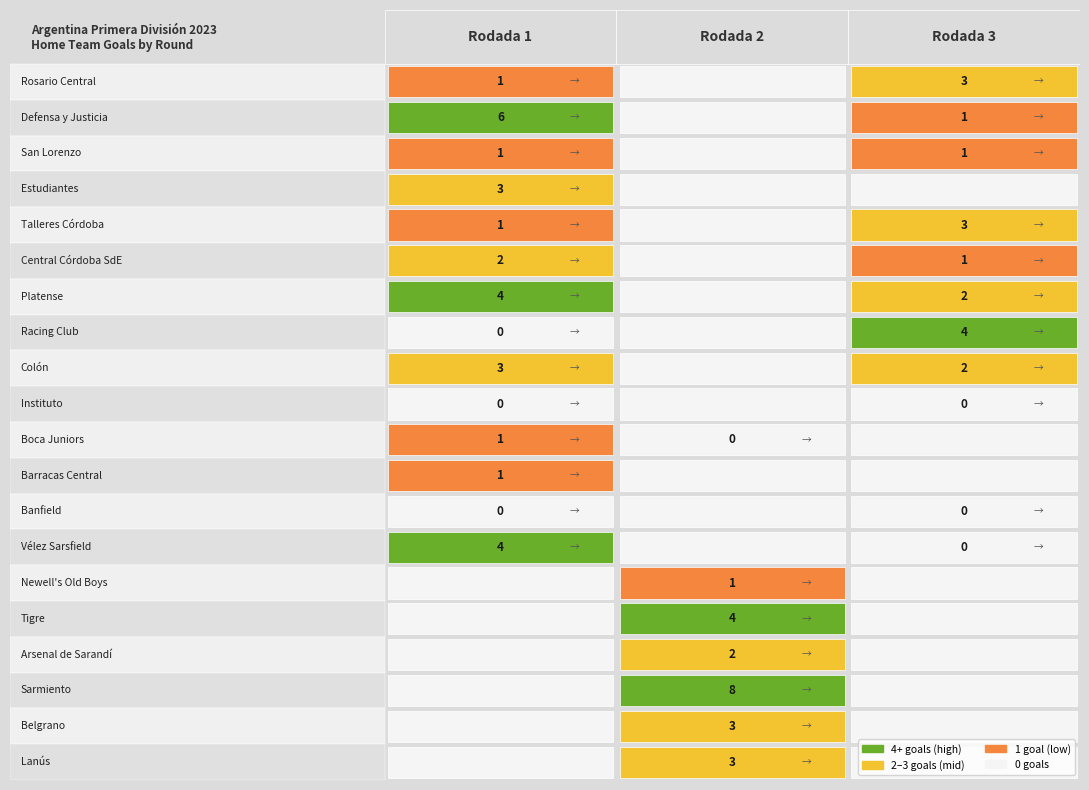

The Rodada 2 series shows 8 at 1. True or false?

False